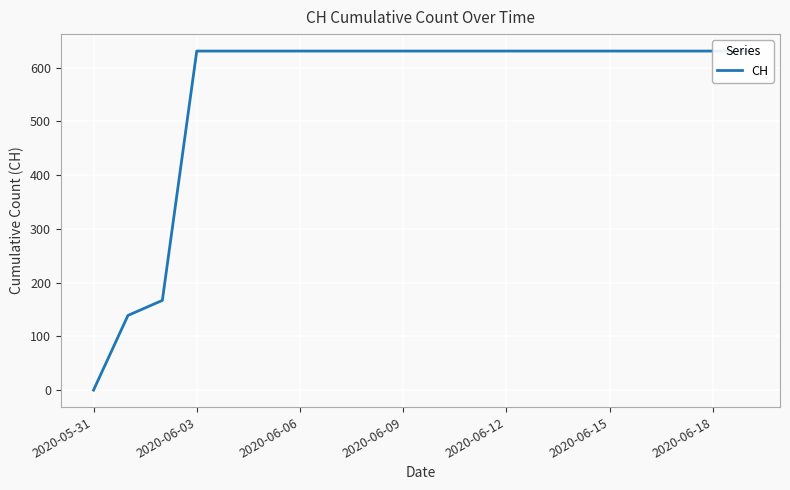

Does the chart display data point markers on the line(s)?

No